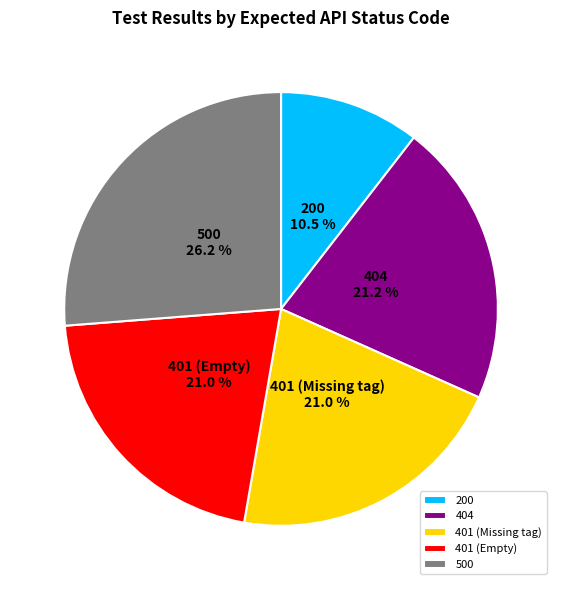

How many slices are in this pie chart?

5